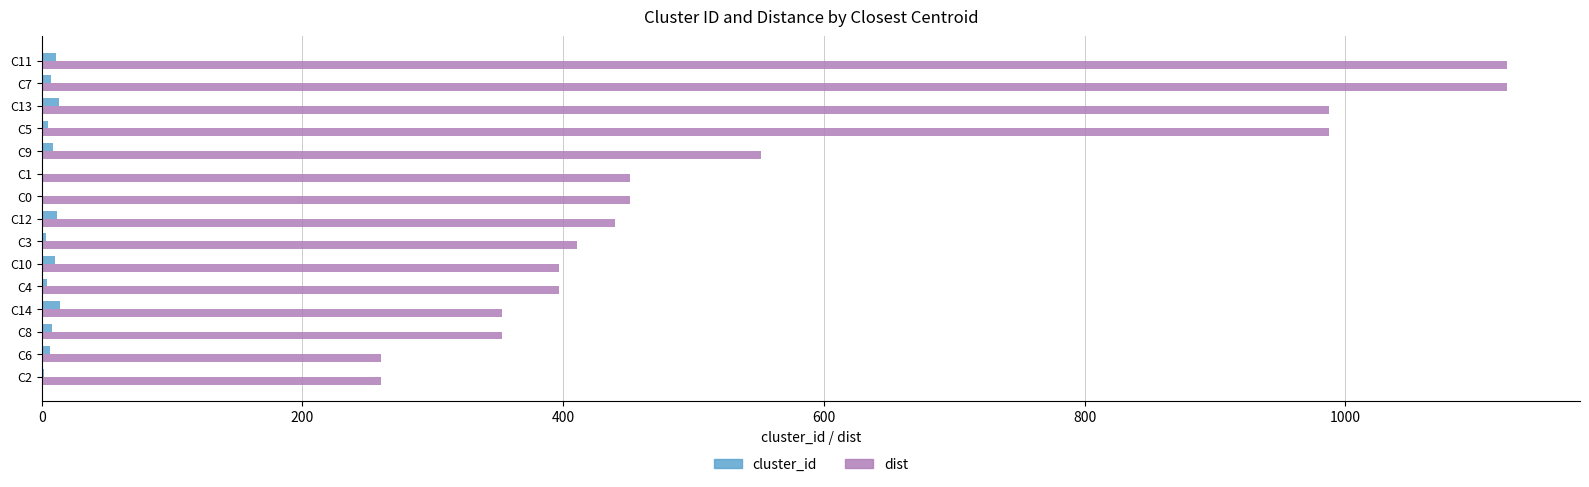

Where is dist nearest to the value 692?

C9